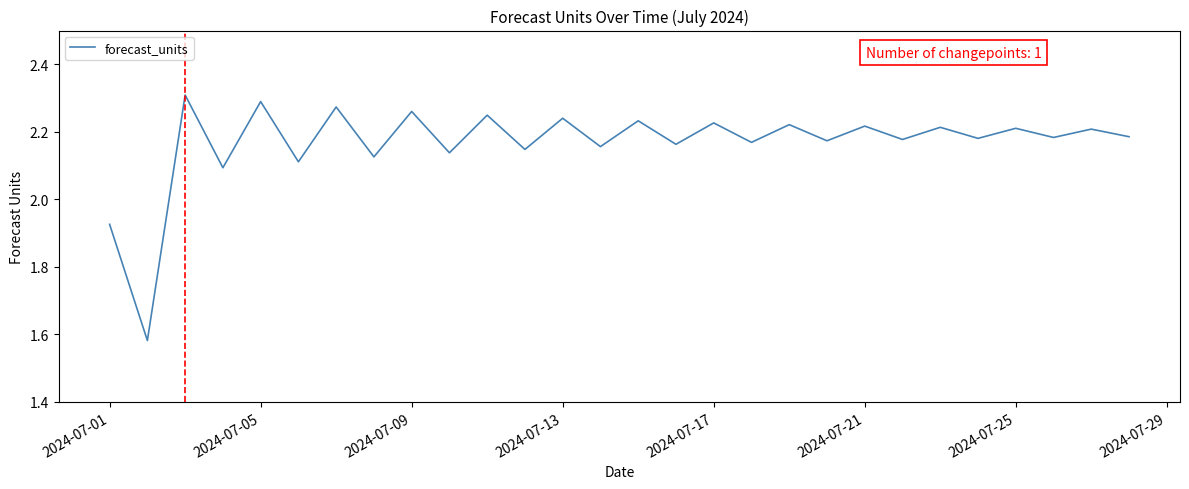

What is the difference between the maximum and minimum values?

0.7